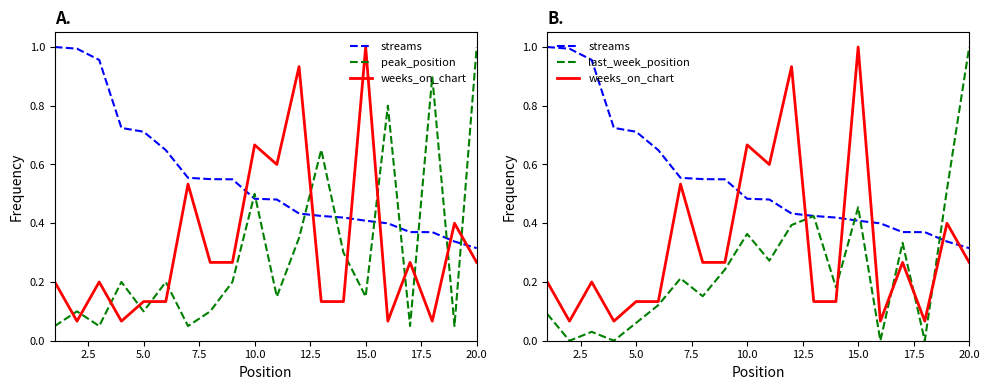

What is the sum of all weeks_on_chart values?

6.4